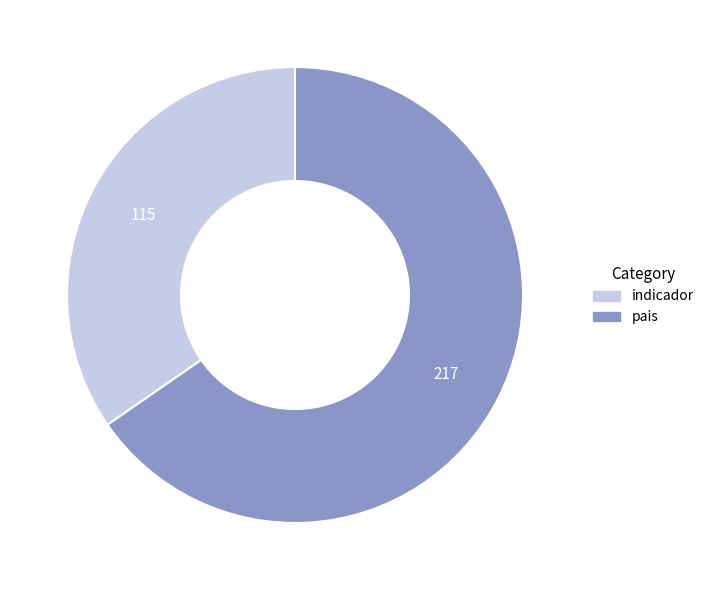

Which slice represents more than half of the pie?

pais